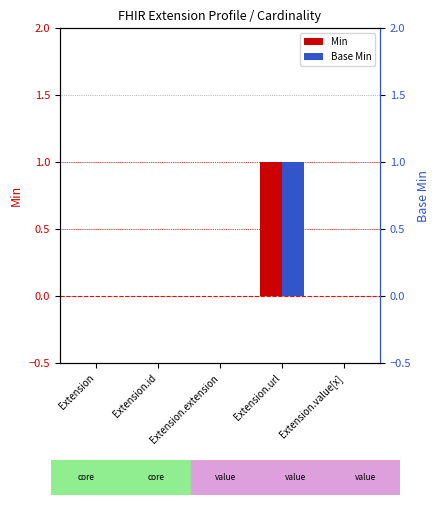

Which category has the lowest value across all series?

Extension